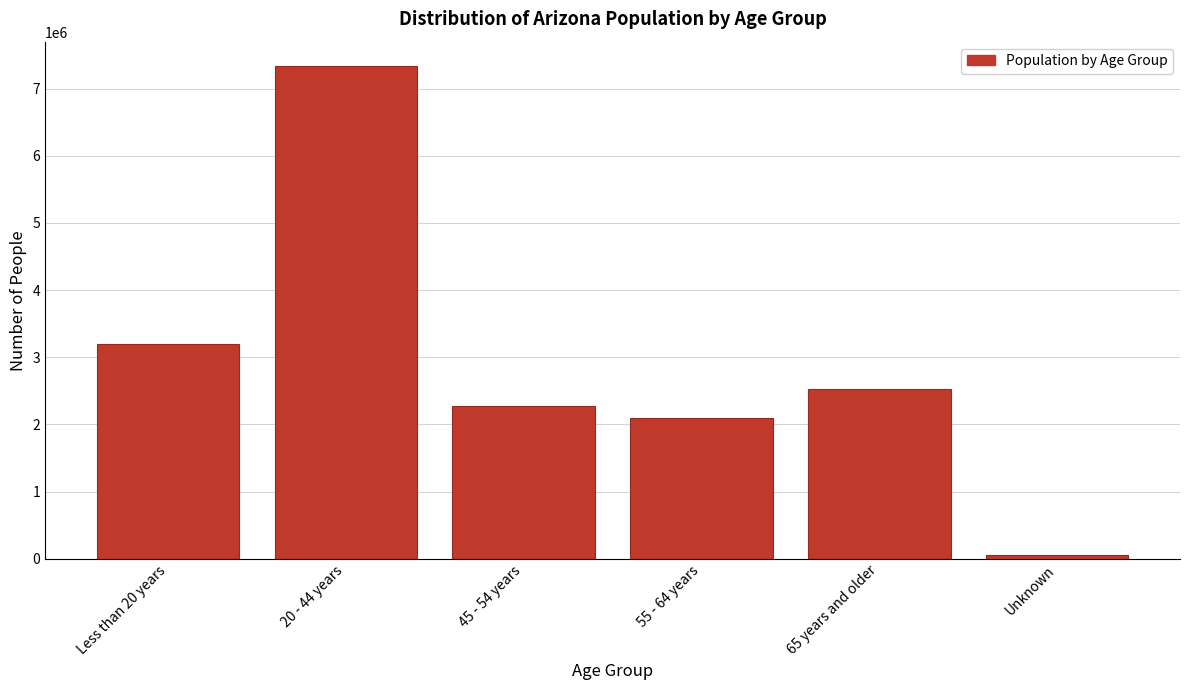

Reading left to right, extract all data points from this chart.

Less than 20 years=3190879	20 - 44 years=7331028	45 - 54 years=2267462	55 - 64 years=2095942	65 years and older=2533155	Unknown=60781